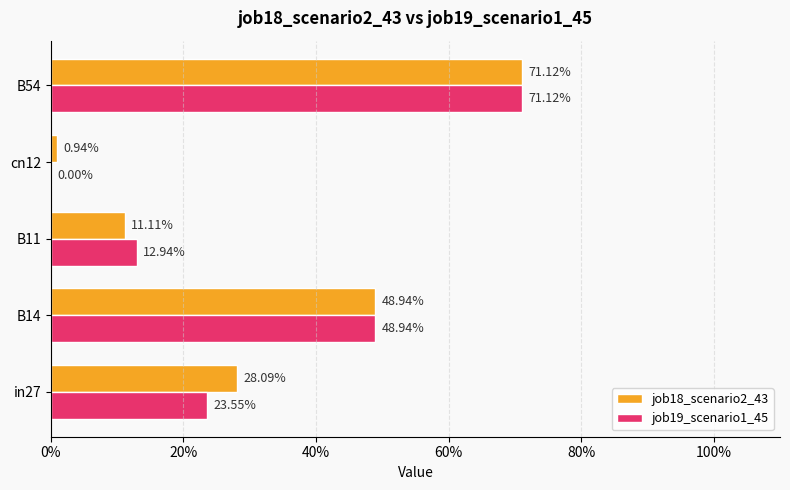

What is the difference between the second highest and second lowest values in the job18_scenario2_43 series?

0.4